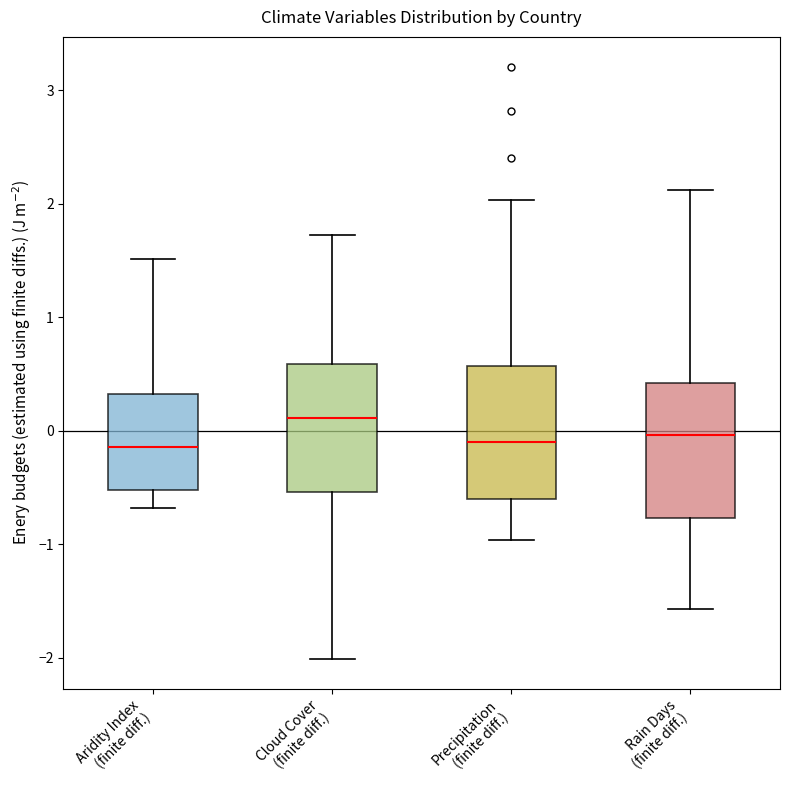

Which box has the highest median line?

Cloud Cover (finite diff.)